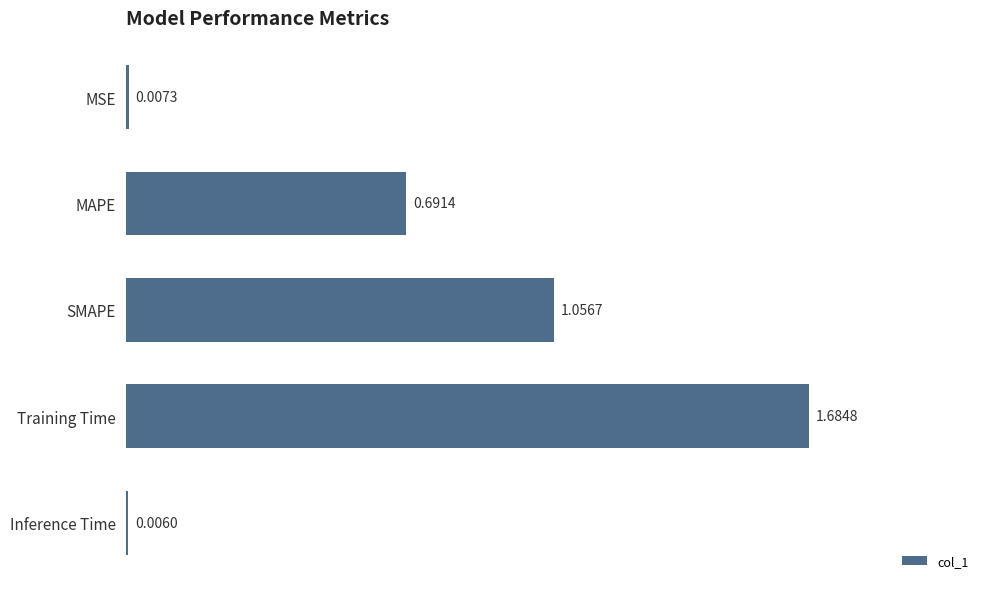

What is the sum of all values?

3.4